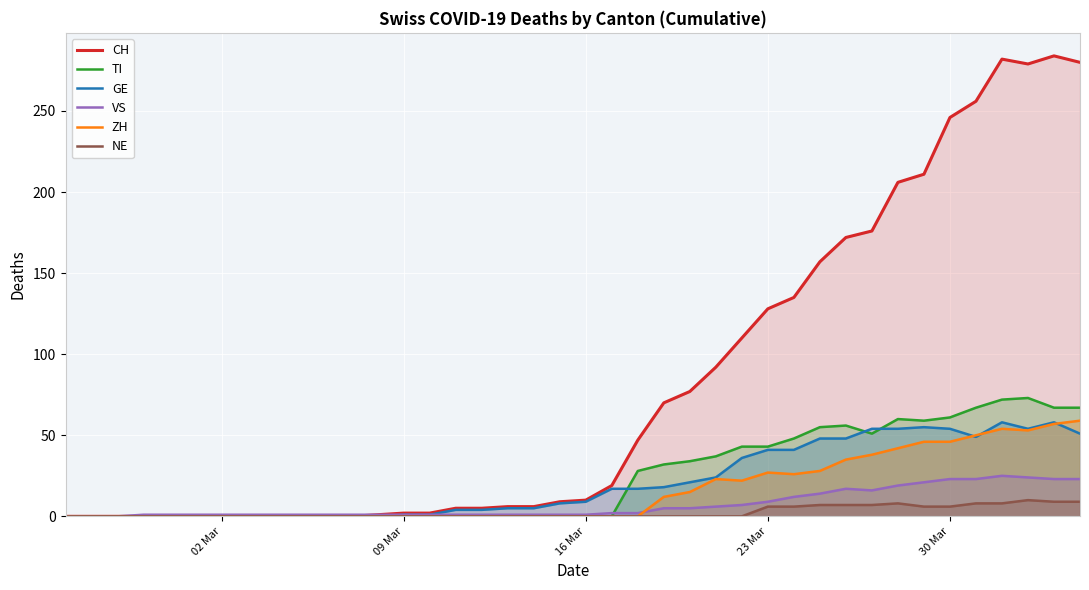

True or false: VS and GE cross at least once.

False